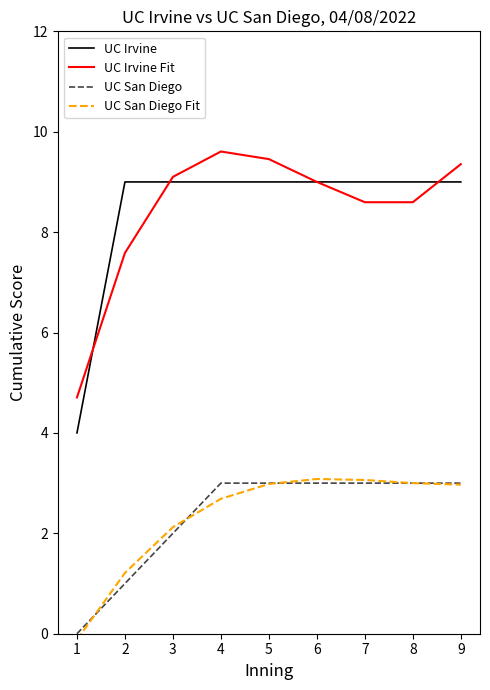

Is this an area chart (filled region under the line)?

No